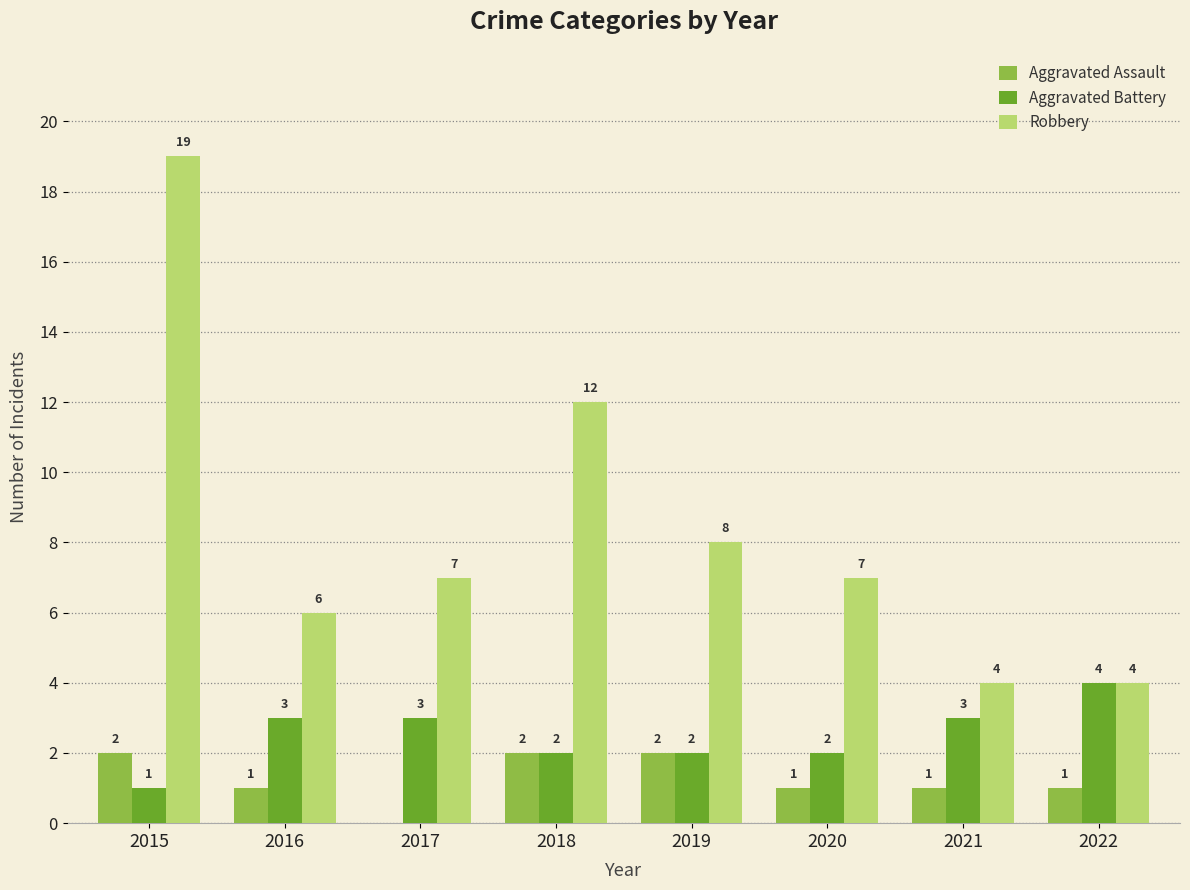

At which label does Aggravated Assault first exceed 1?

2015